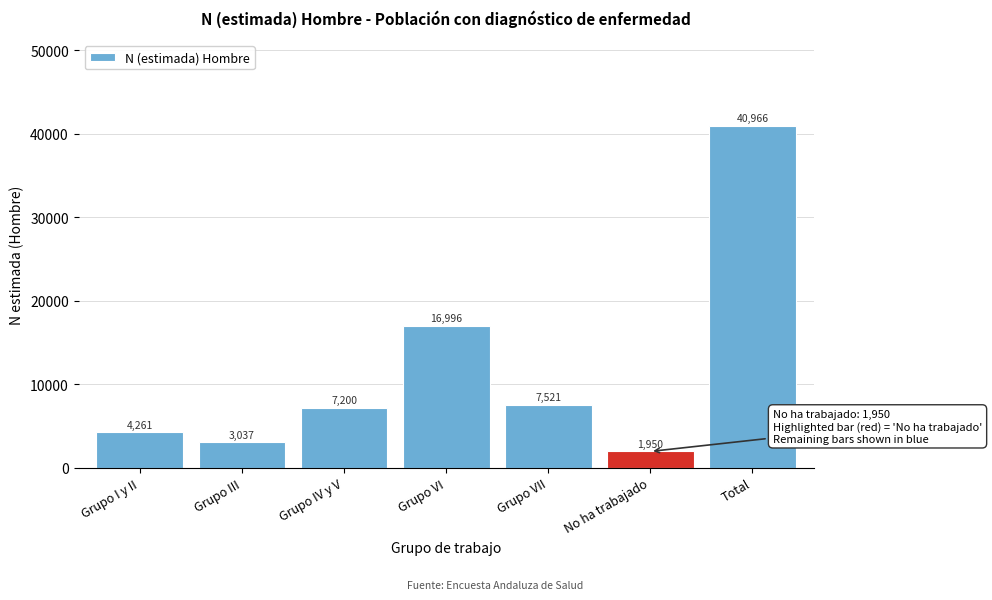

Reading right to left, list all the values displayed in this chart.

40966	1950	7521	16996	7200	3037	4261